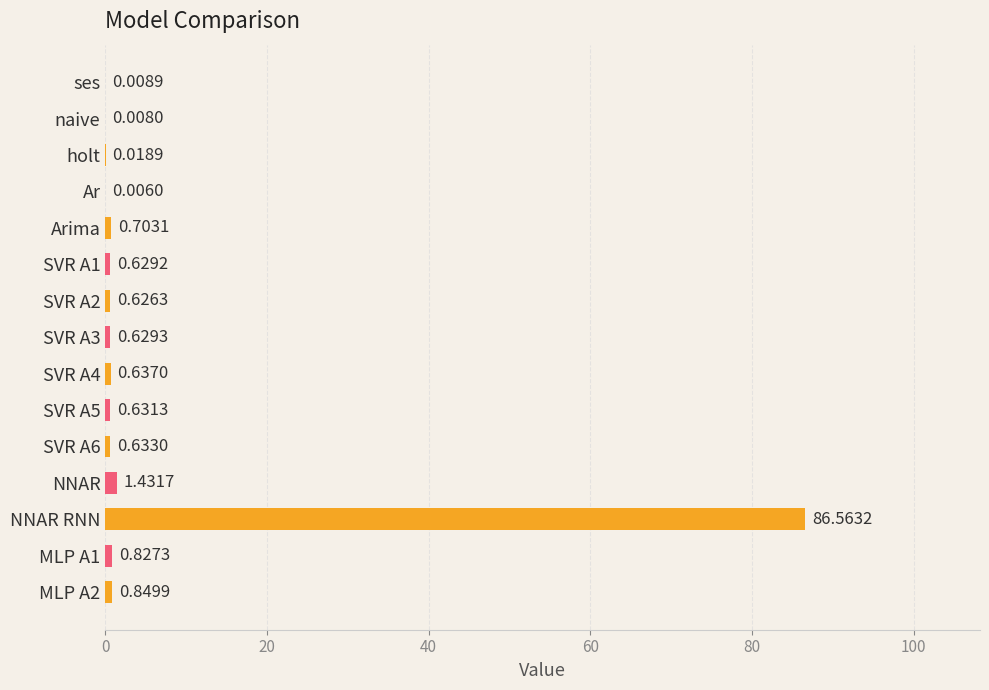

Which label corresponds to the largest value in the chart?

NNAR RNN